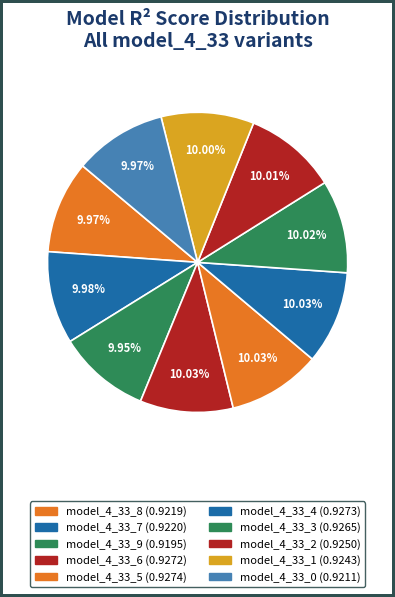

Which category has the biggest portion of the pie?

model_4_33_5